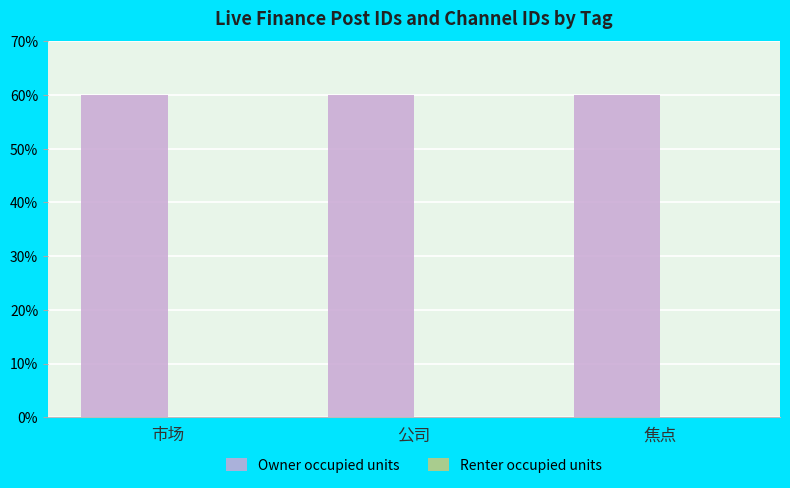

Which series has the largest total across all categories?

Owner occupied units